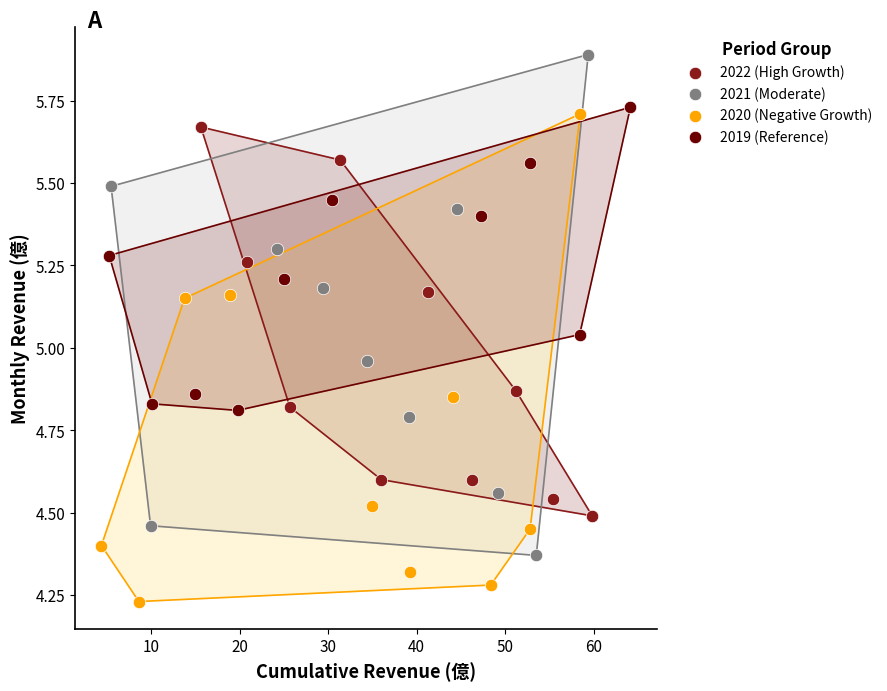

Which series contains the lowest Y value?

2020 (Negative Growth)